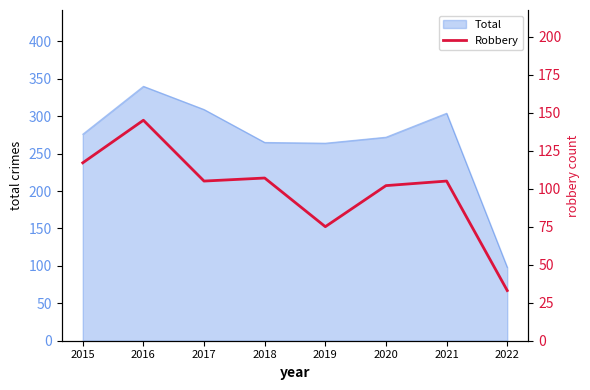

Is it true that Total equals 66 at 2020?

False